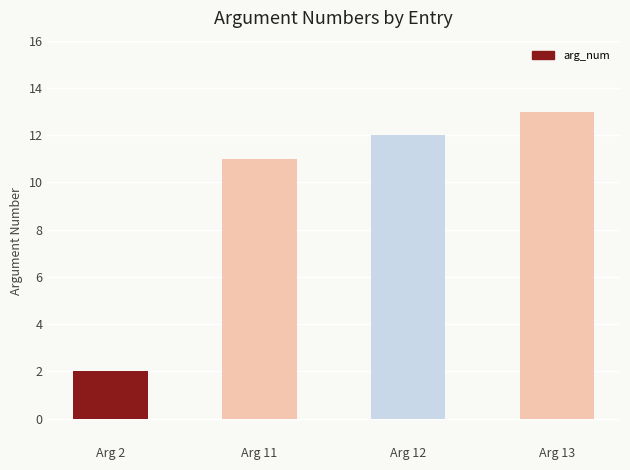

What is the change in value from Arg 2 to Arg 13?

+11